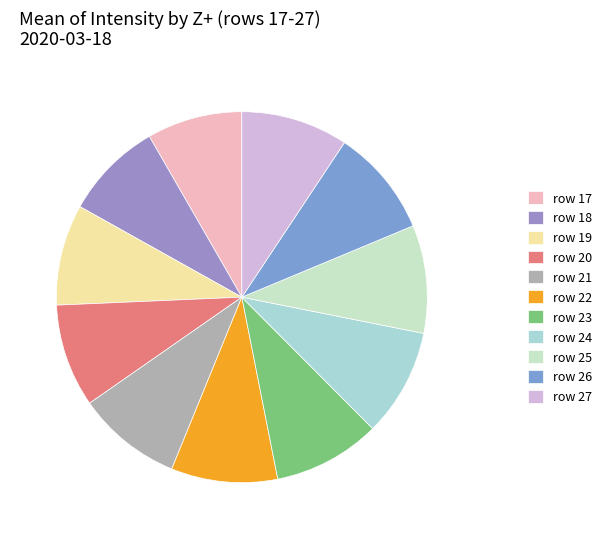

To the nearest percent, what is the average slice percentage?

9%